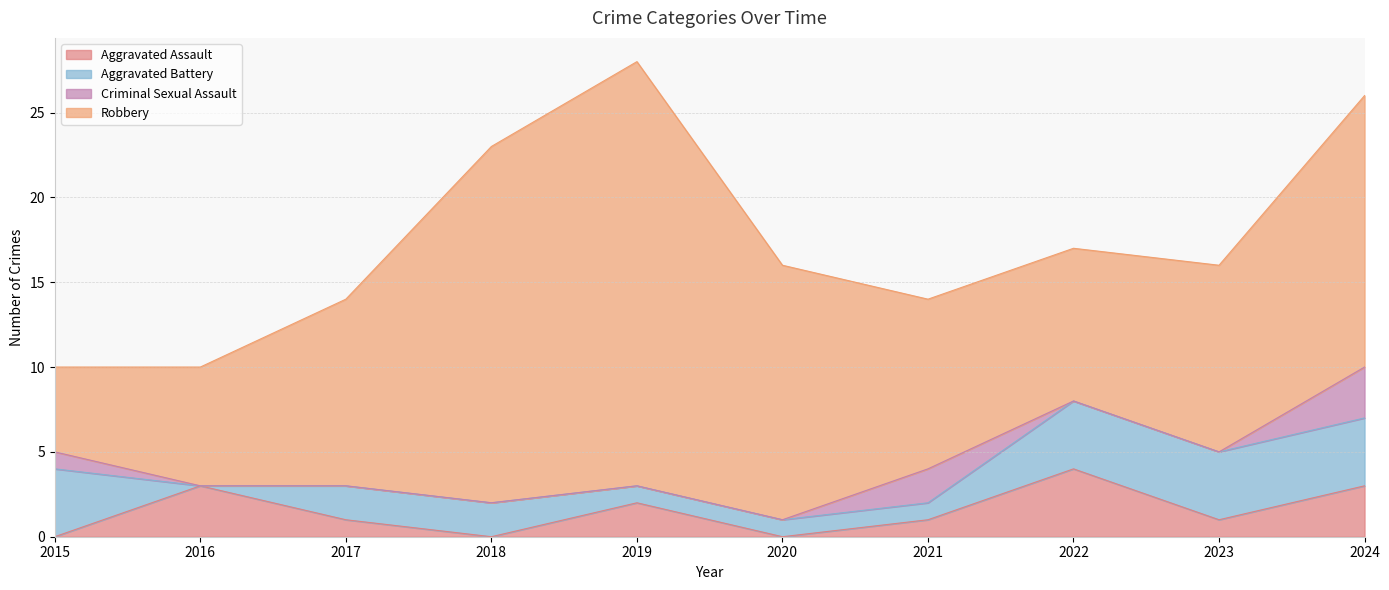

How many data points in Criminal Sexual Assault are above 0?

3